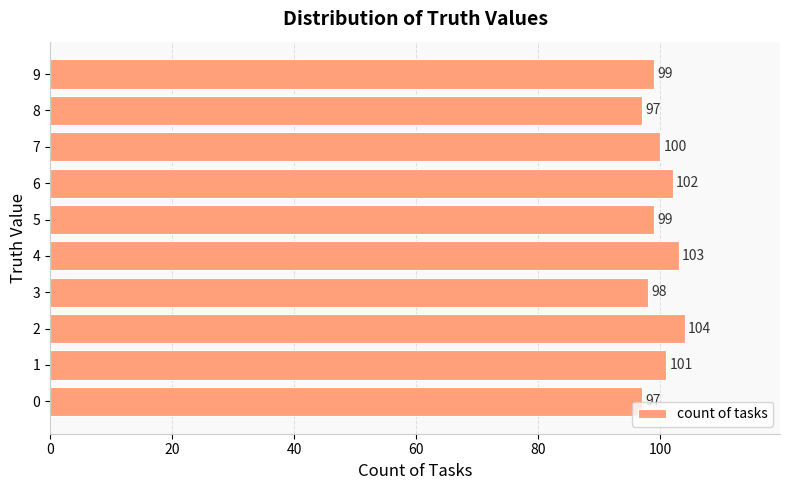

How many data points does each series have?

10